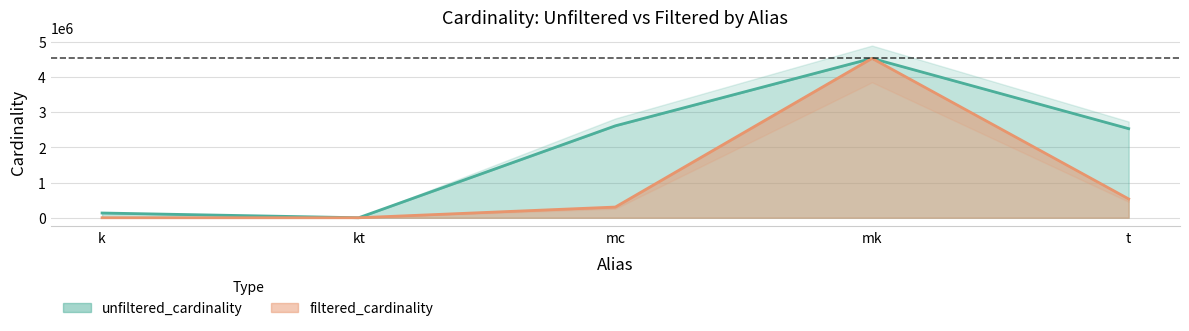

Which category has the lowest value across all series?

kt